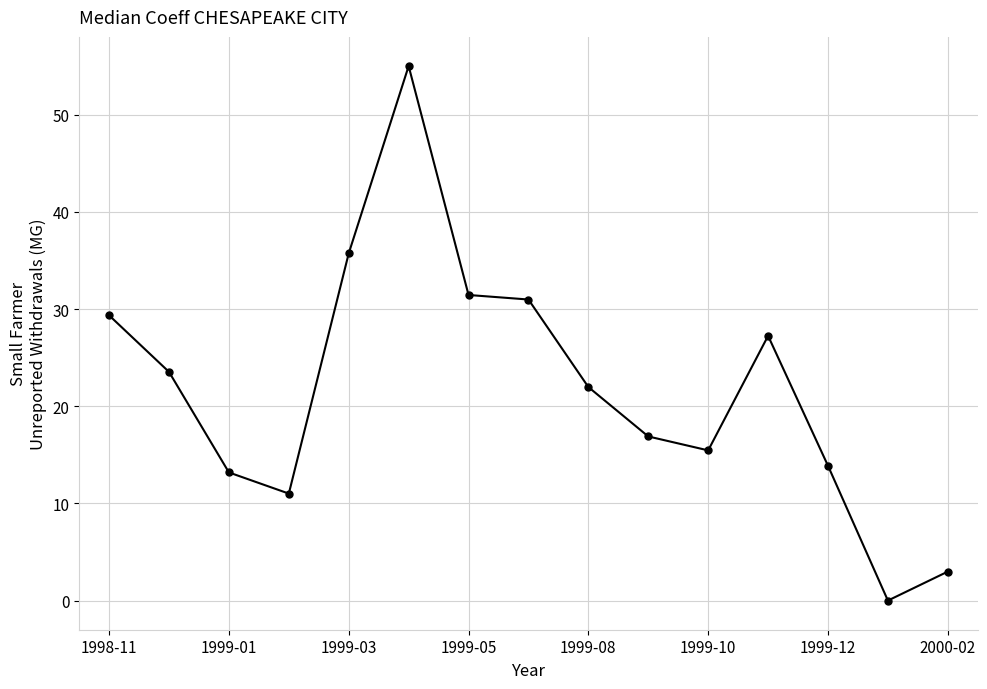

What is the maximum value shown in the chart?

55.0